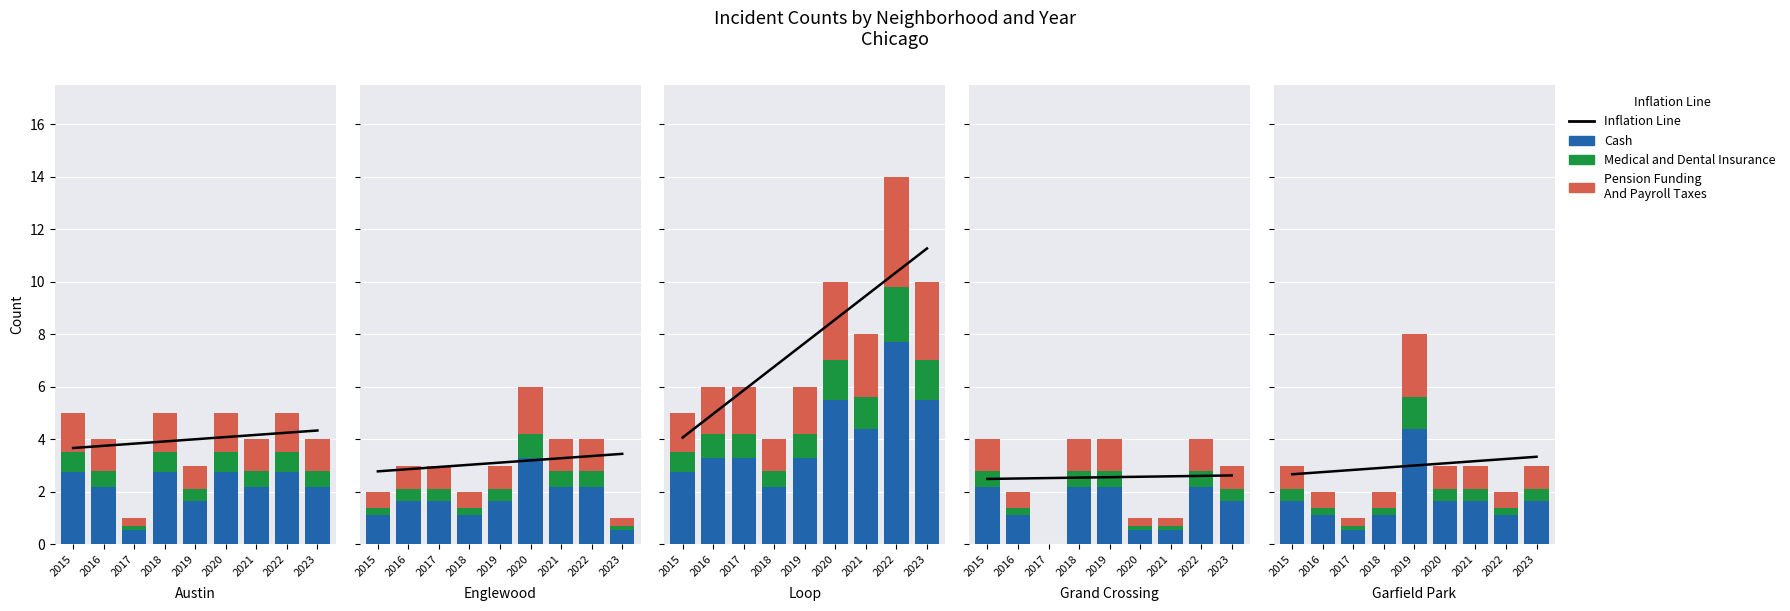

How many data points in Cash are less than 1?

1